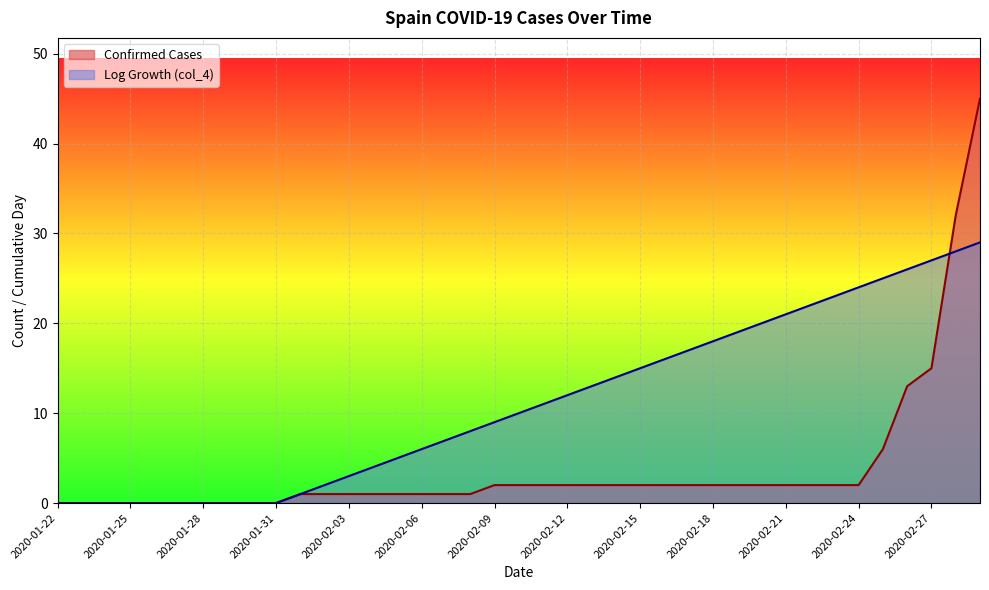

Between 2020-02-18 and 2020-02-29, which series saw the biggest shift?

Confirmed Cases